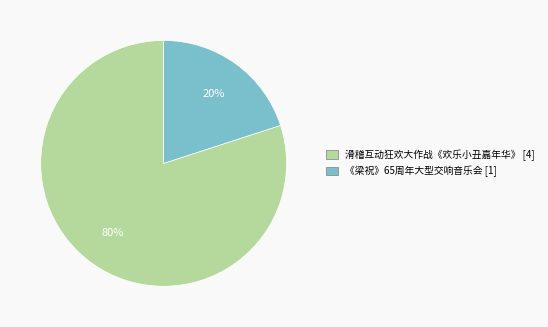

To the nearest percent, what is the difference between the largest and smallest slice percentages?

60%